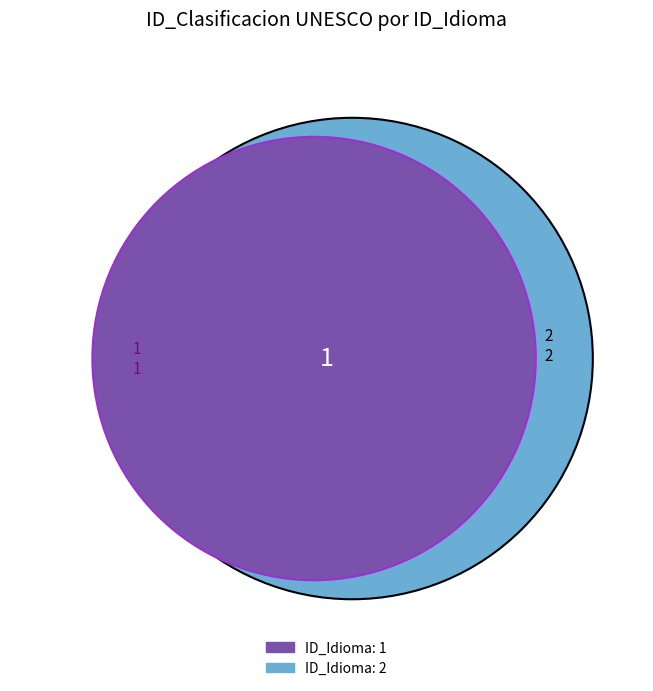

The 2 slice represents 67% of the pie. True or false?

True